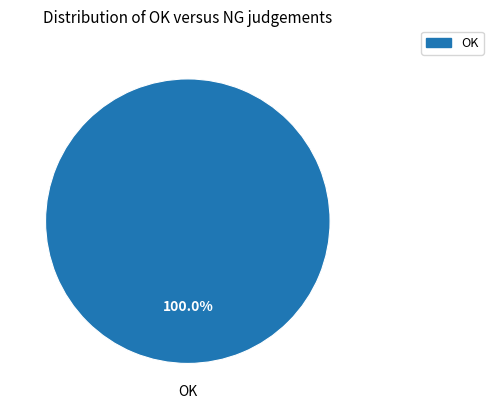

How many segments does this pie chart have?

1